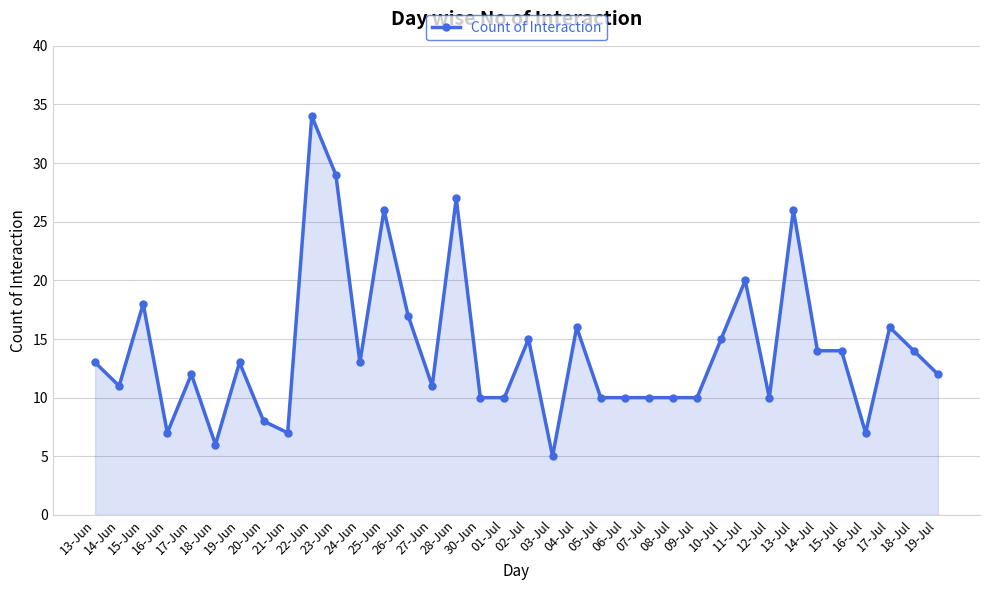

What is the average value?

14